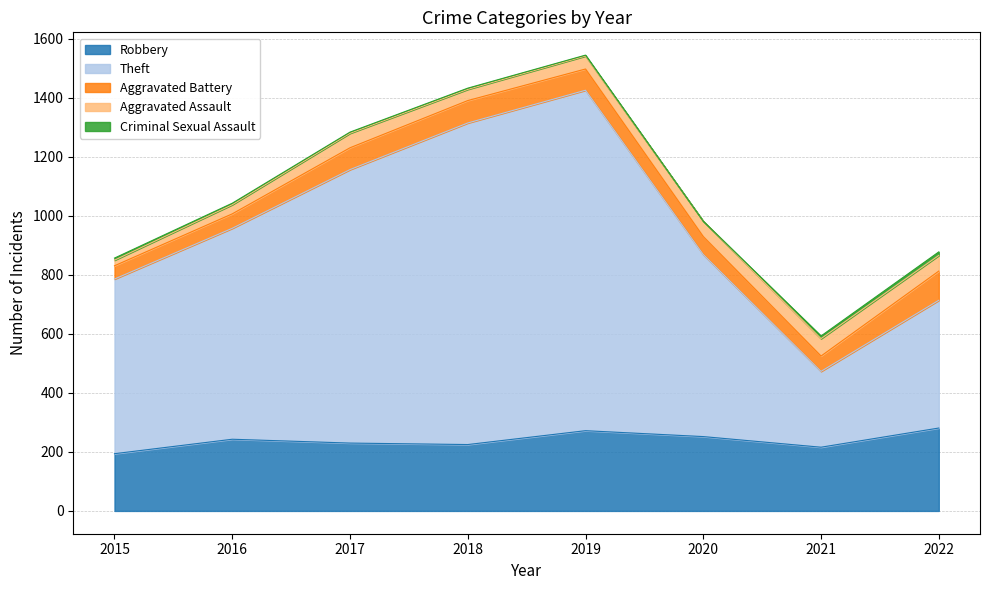

The value of Theft at 2019 is 1510. True or false?

False